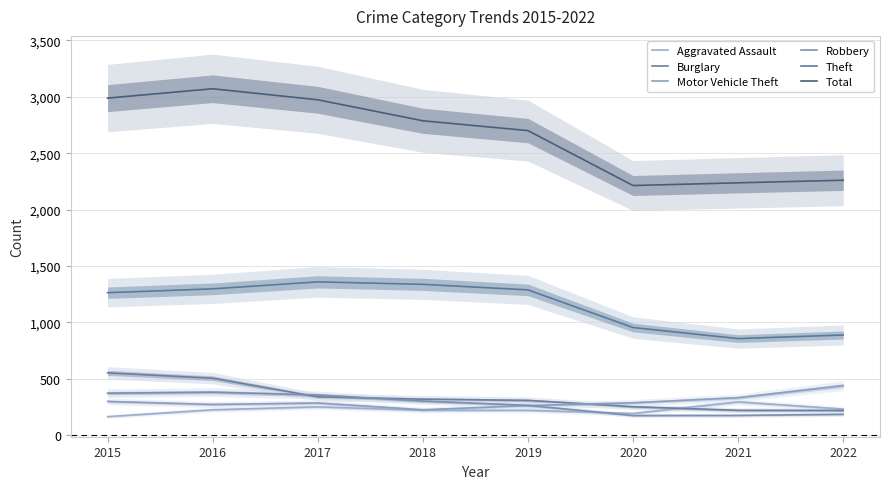

What is the value of the Burglary point at the 8th from the left?

219